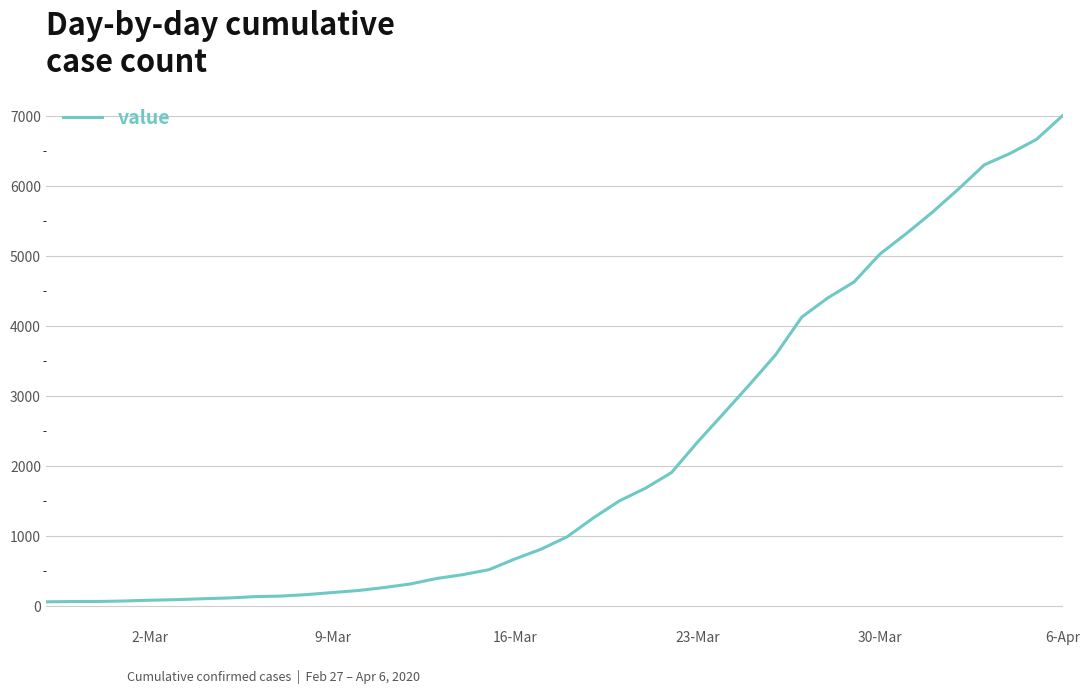

How many lines are shown in the chart?

1